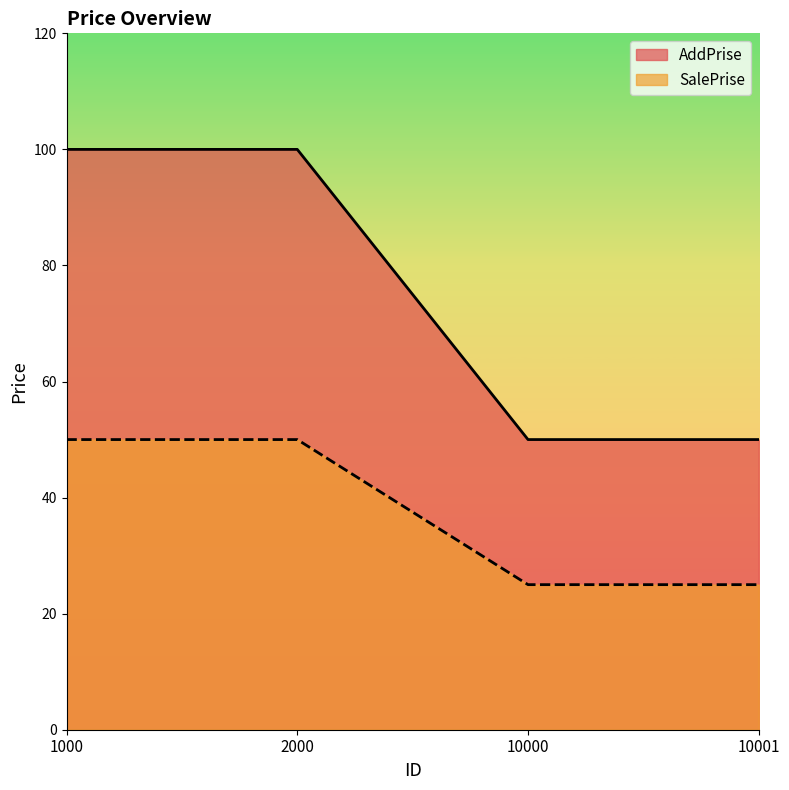

How many lines are shown in the chart?

2